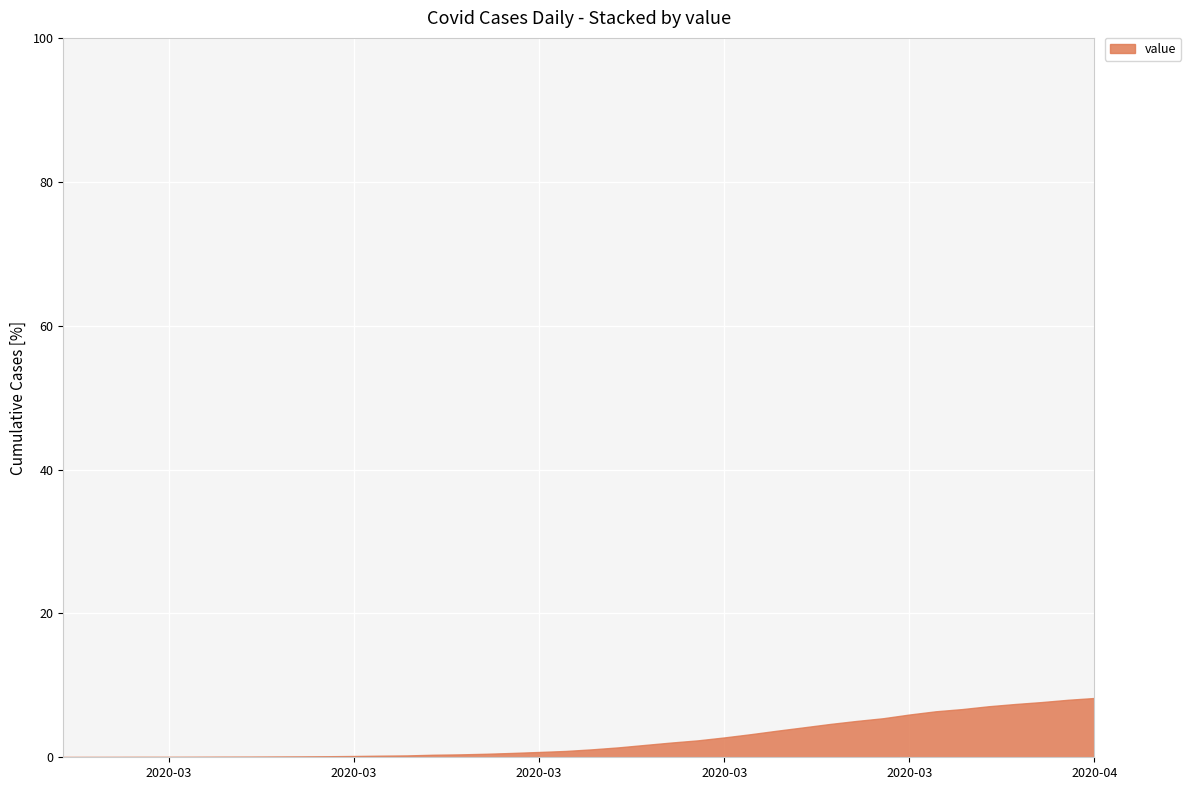

What is the maximum value shown in the chart?

8.2